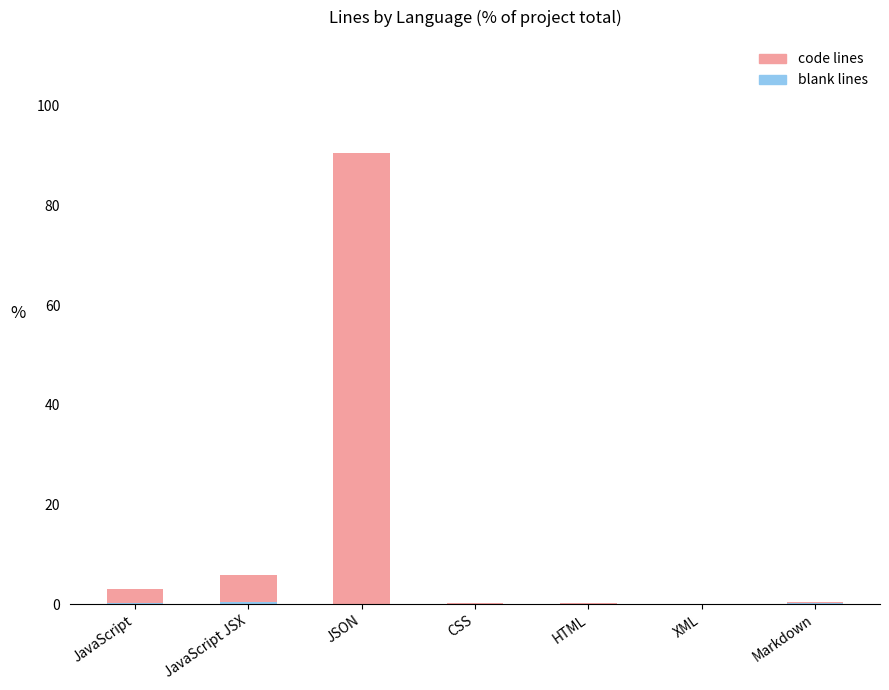

At which category is the sum across all series the highest?

JSON